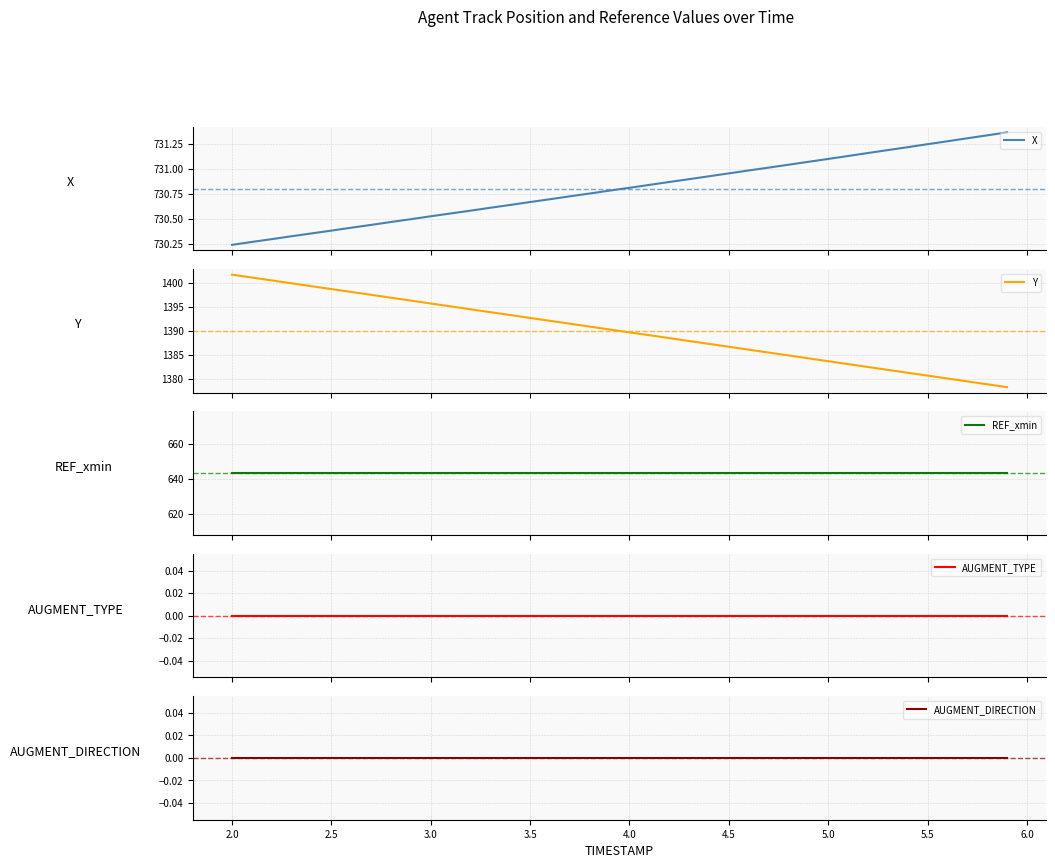

List the series in order of their peak value, lowest first.

AUGMENT_TYPE, AUGMENT_DIRECTION, REF_xmin, X, Y